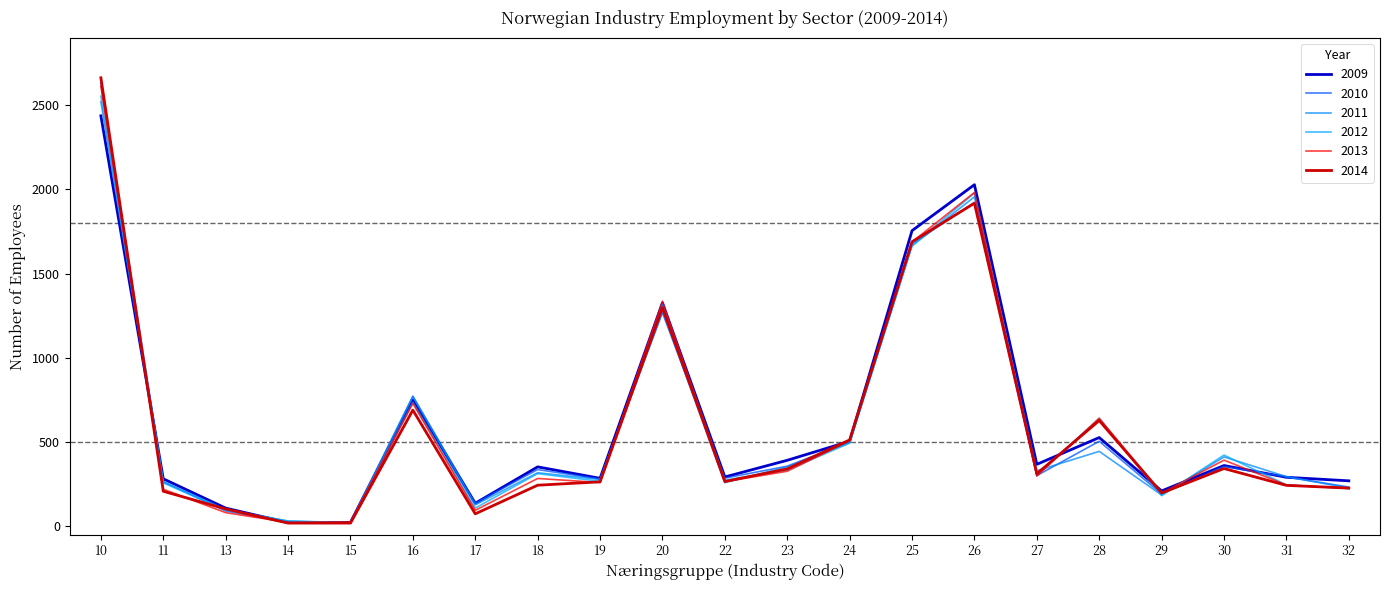

Does the chart display data point markers on the line(s)?

No